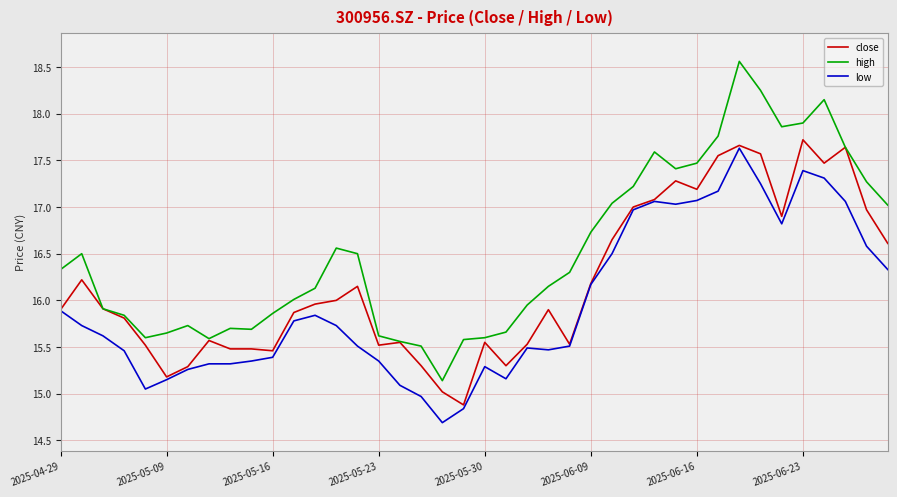

Which series has the largest range (max minus min)?

high